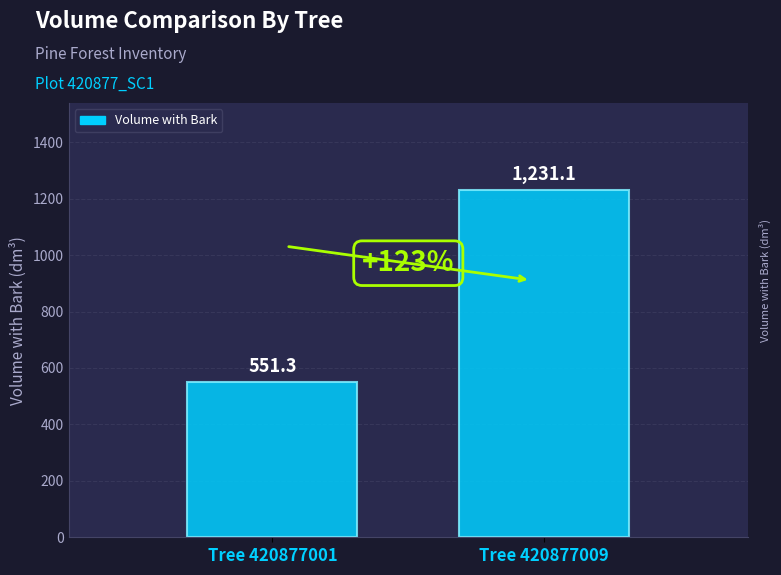

Does the chart contain stacked bars?

No